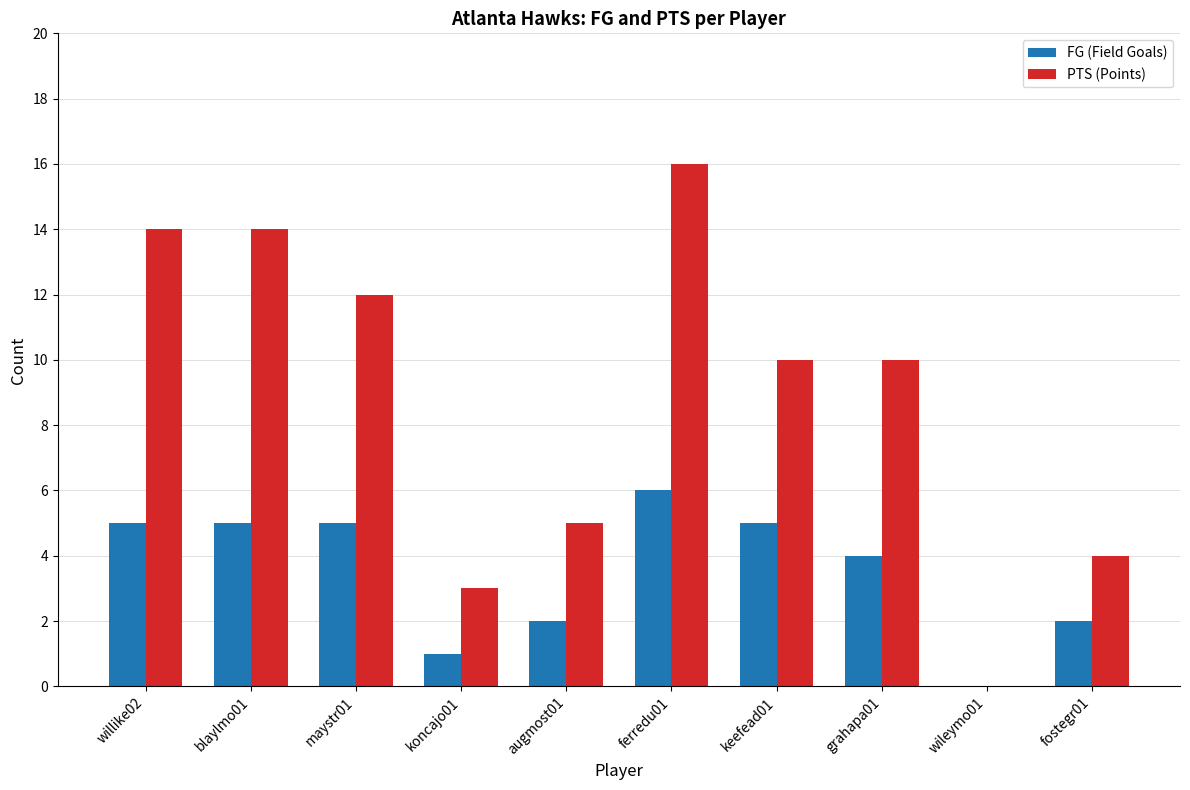

At which category is the sum across all series the highest?

ferredu01